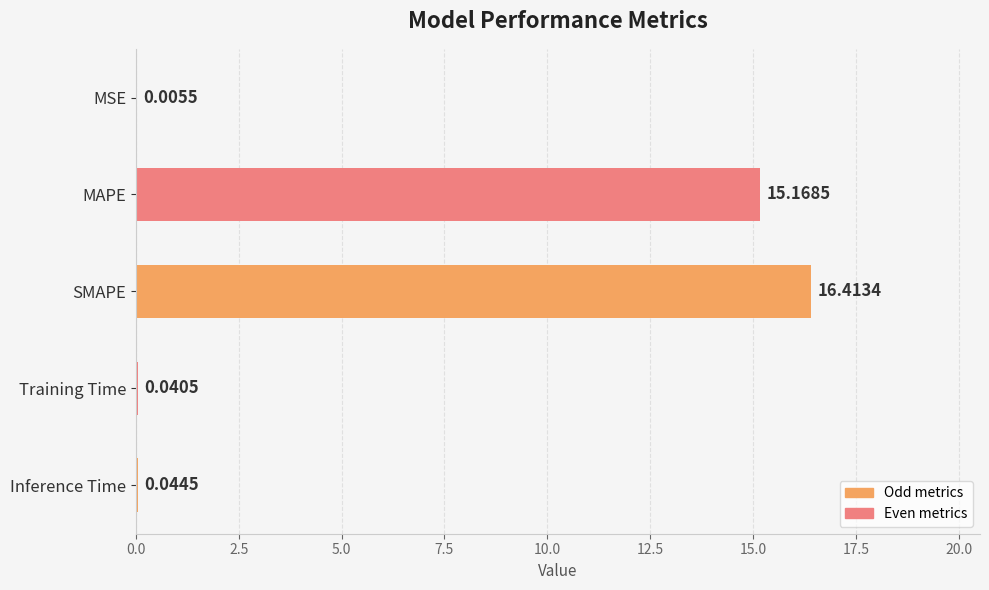

At which label is the value closest to 8?

MAPE